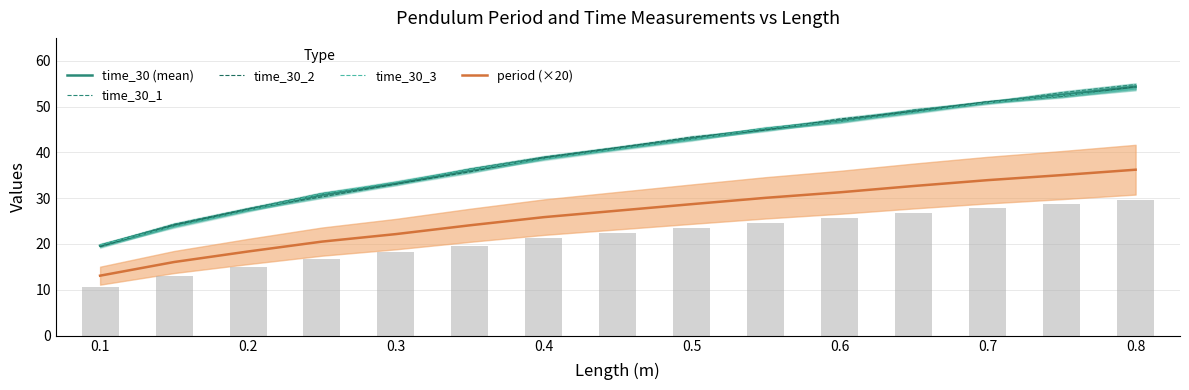

How many values in the time_30_1 series exceed 41?

8